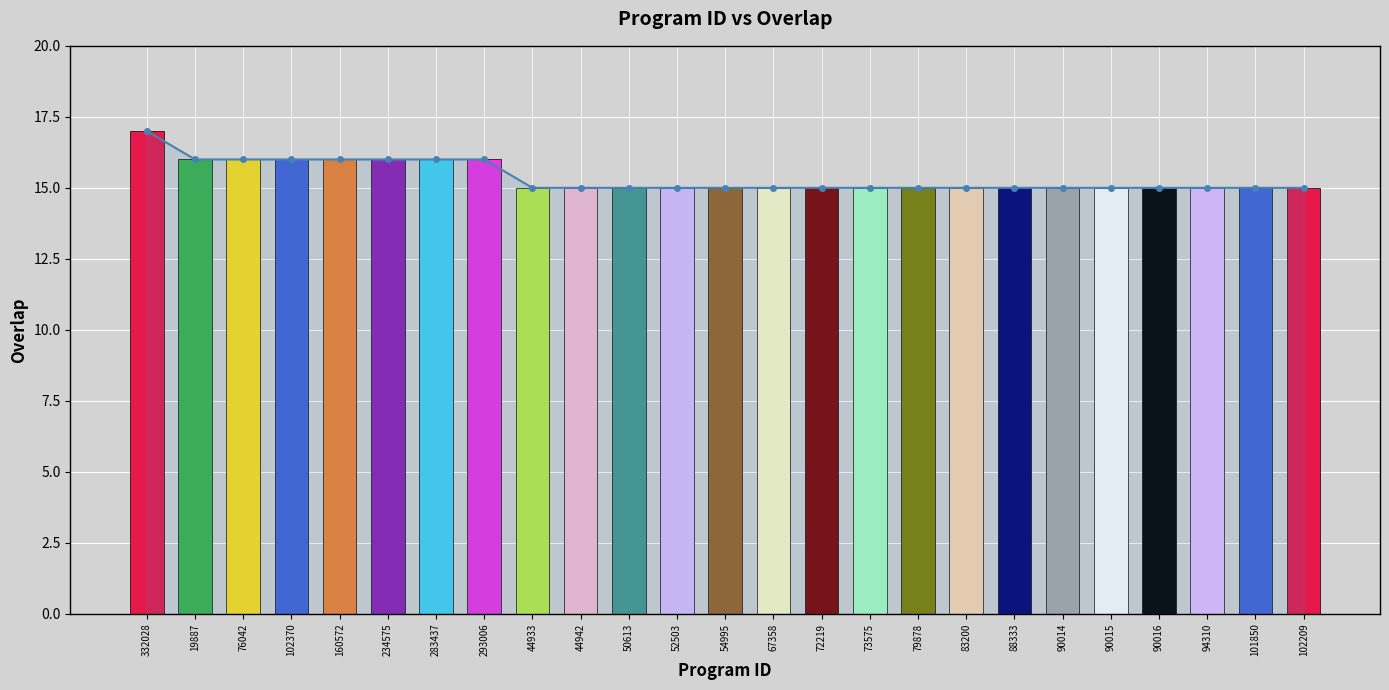

Is it true that the value at 52503 is 10?

False